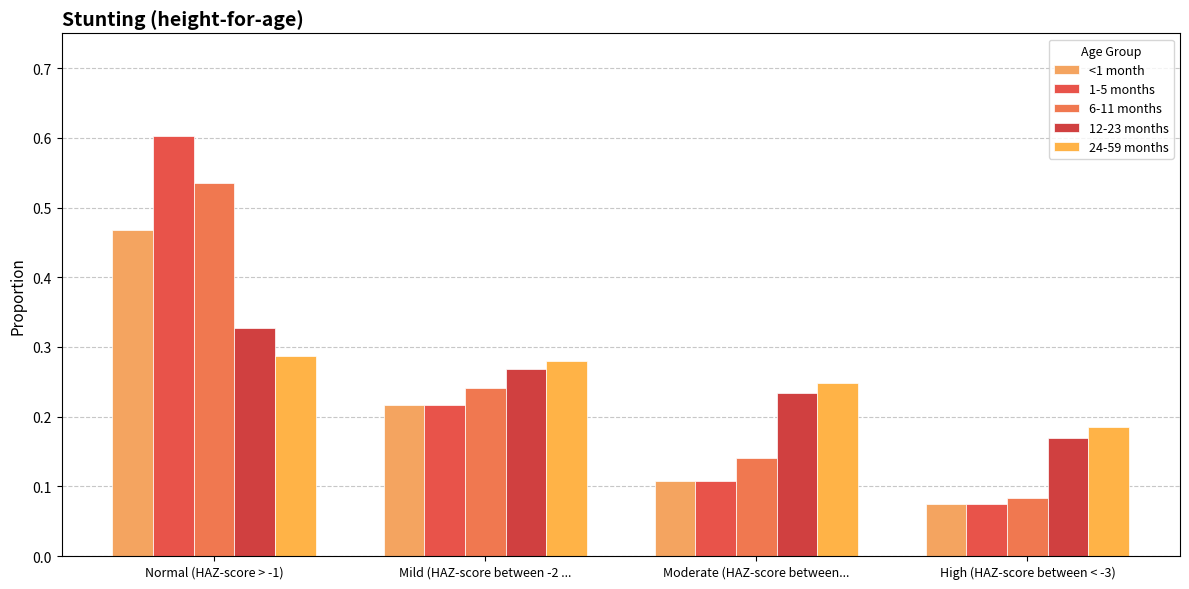

What is the label of the 4th bar from the right?

Normal (HAZ-score > -1)